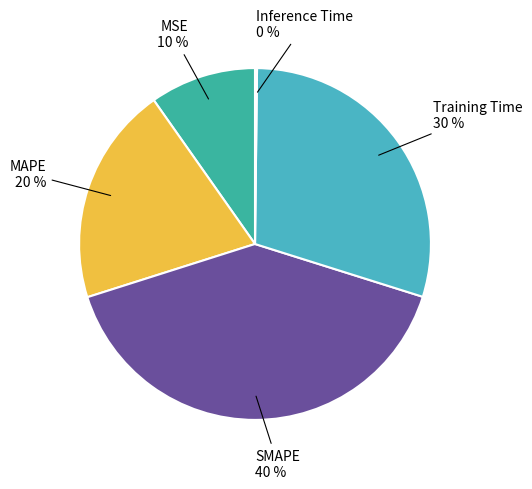

To the nearest percent, what is the difference between the largest and smallest slice percentages?

40%